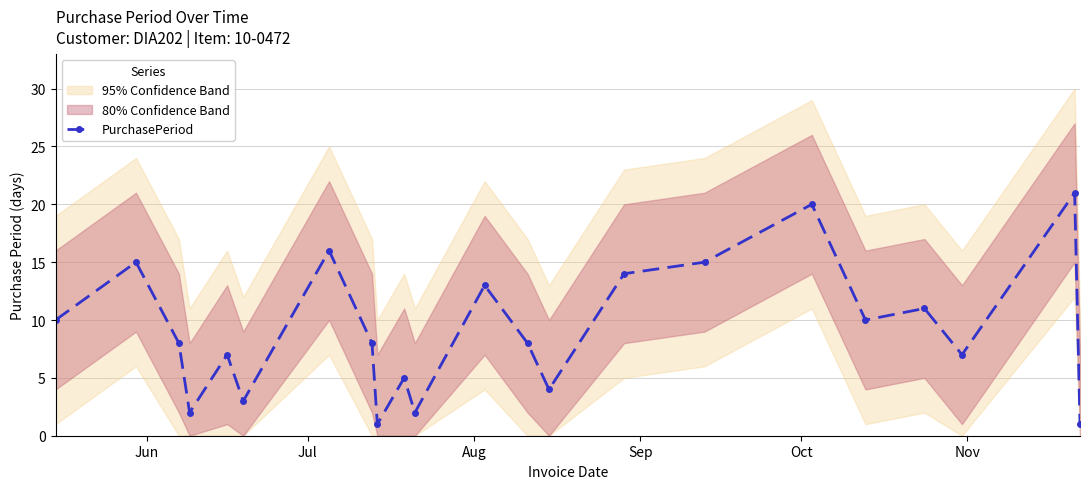

In PurchasePeriod, how many points are higher than both neighbors (excluding endpoints)?

8